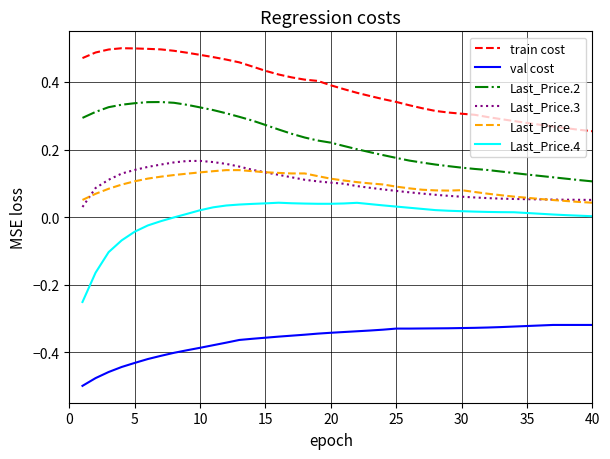

True or false: Last_Price.3 and Last_Price.4 cross at least once.

False